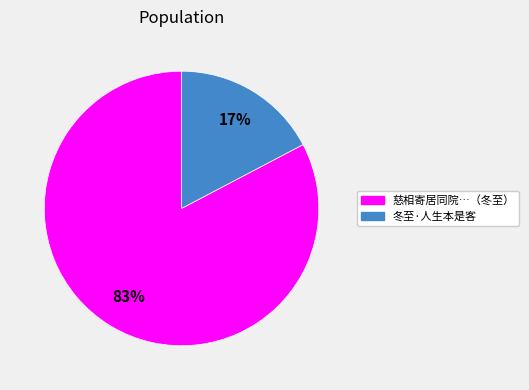

Which category has the biggest portion of the pie?

慈相寄居同院…（冬至）